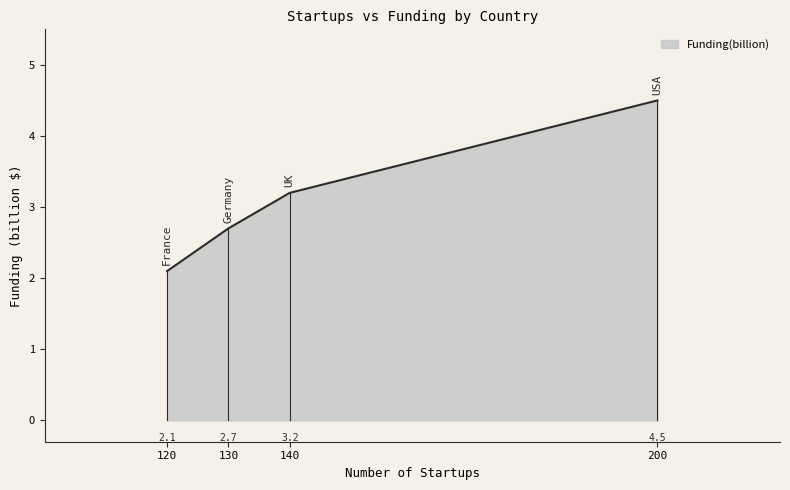

True or false: the data has more than 2 interior local peaks.

False